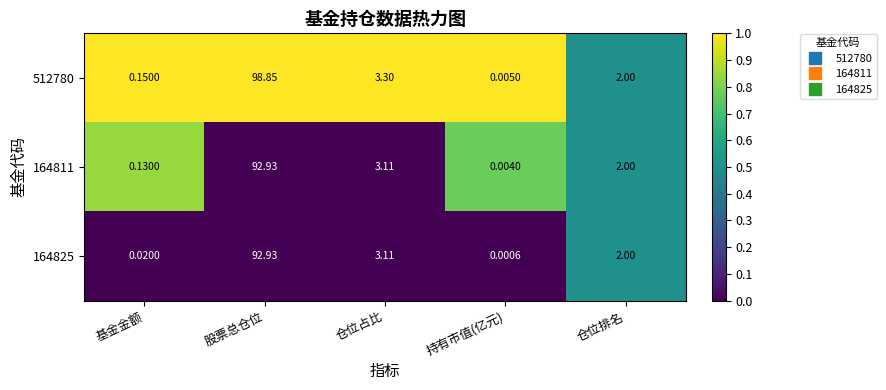

At which category does the chart reach its minimum across all series?

持有市值(亿元)